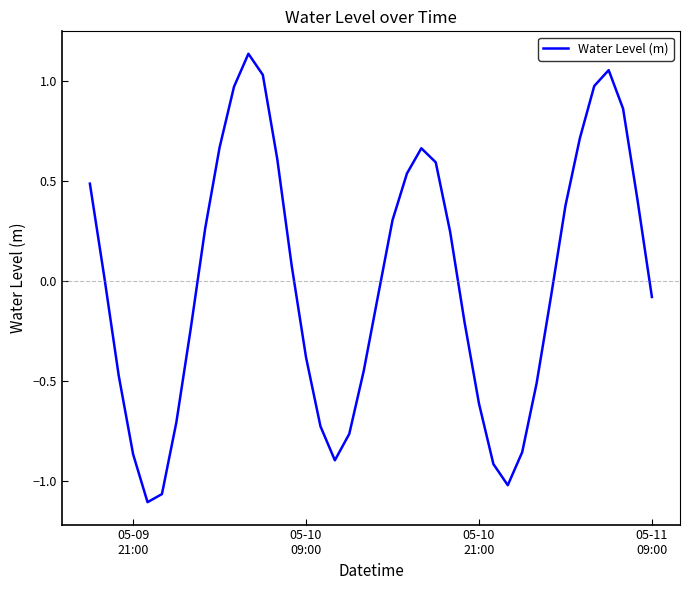

What is the difference between the maximum and minimum values?

2.2